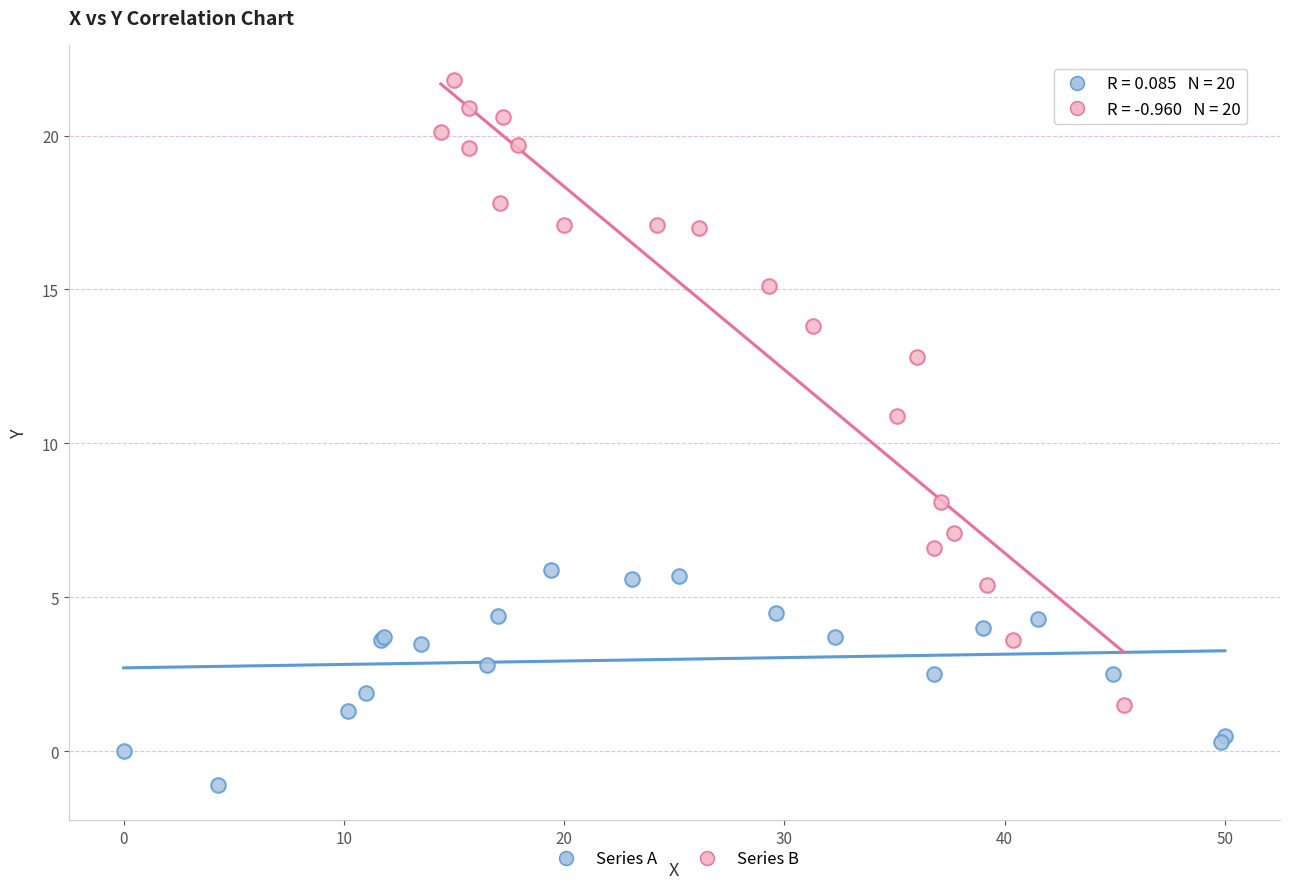

Which series reaches the minimum Y coordinate?

Series A